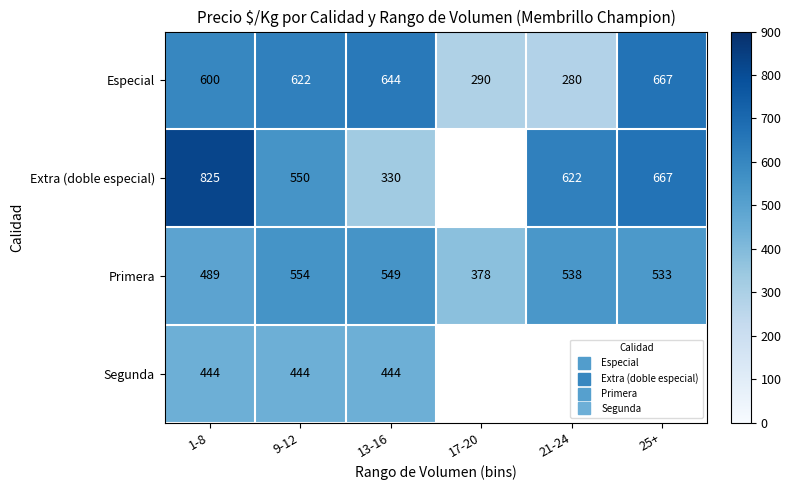

Which series has the largest range (max minus min)?

Extra (doble especial)